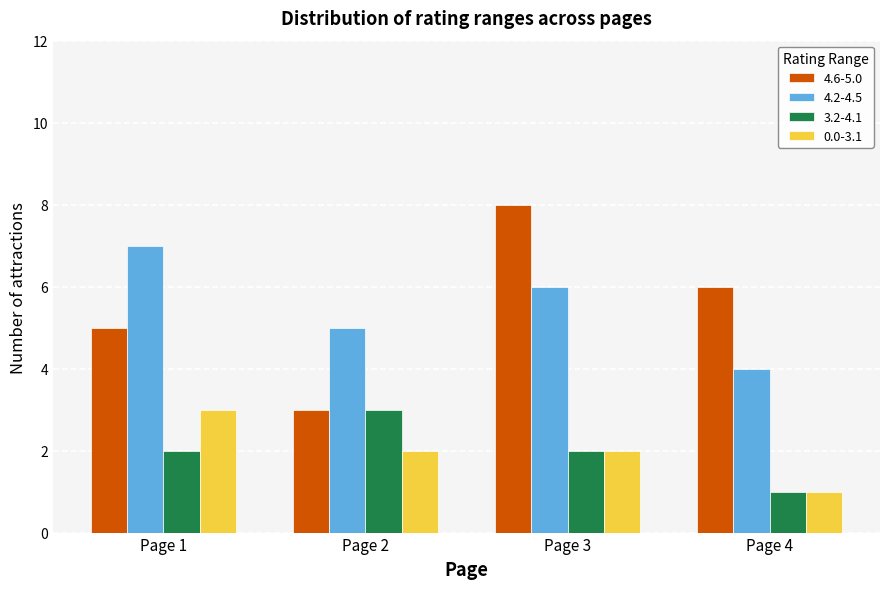

Between Page 1 and Page 3, which series saw the biggest shift?

4.6-5.0